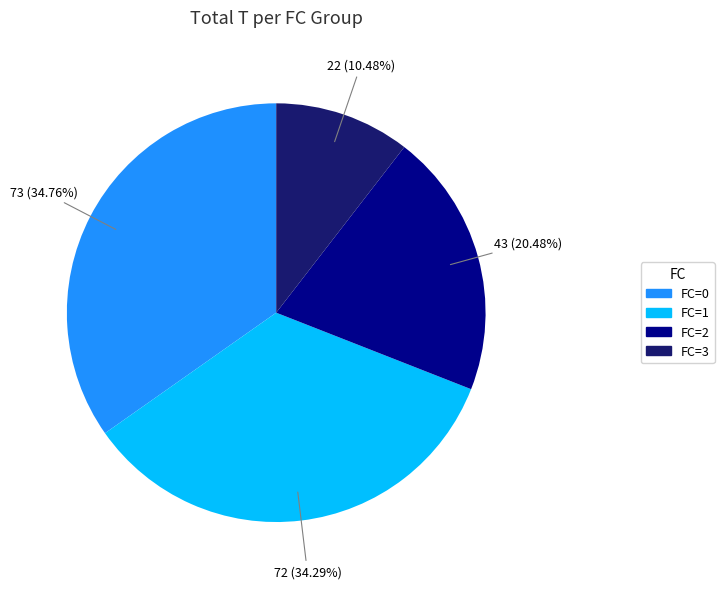

Is there any slice that represents more than half of the pie?

No